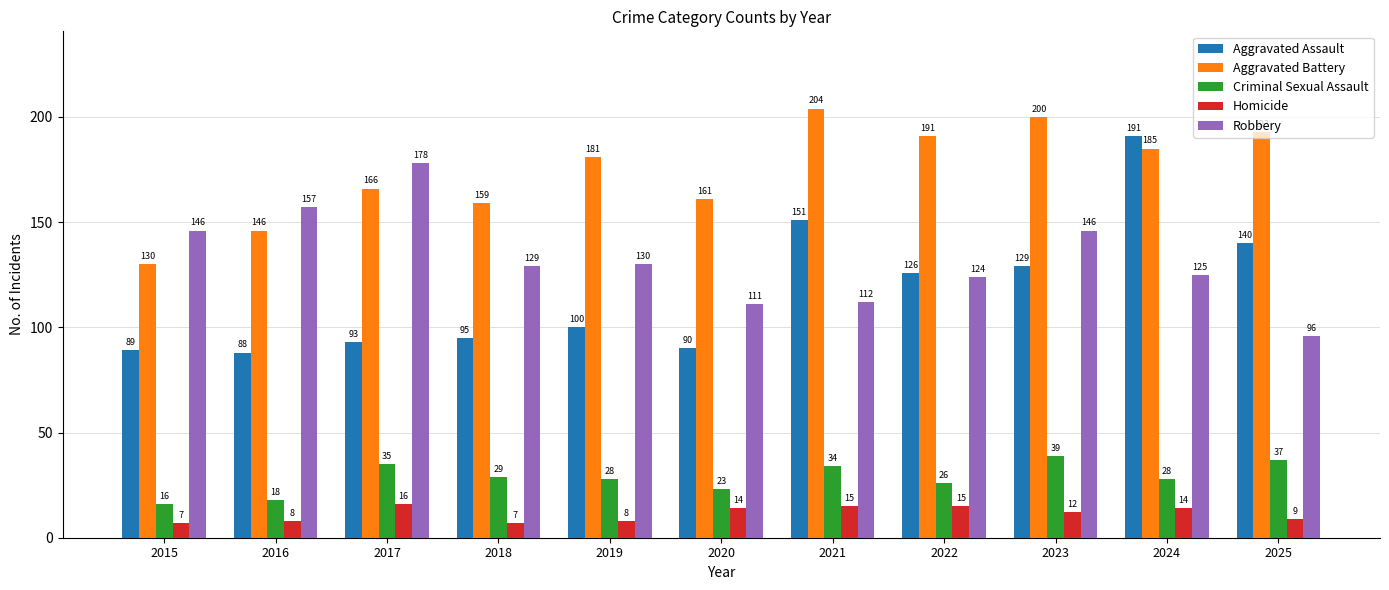

What is the greatest value displayed?

204